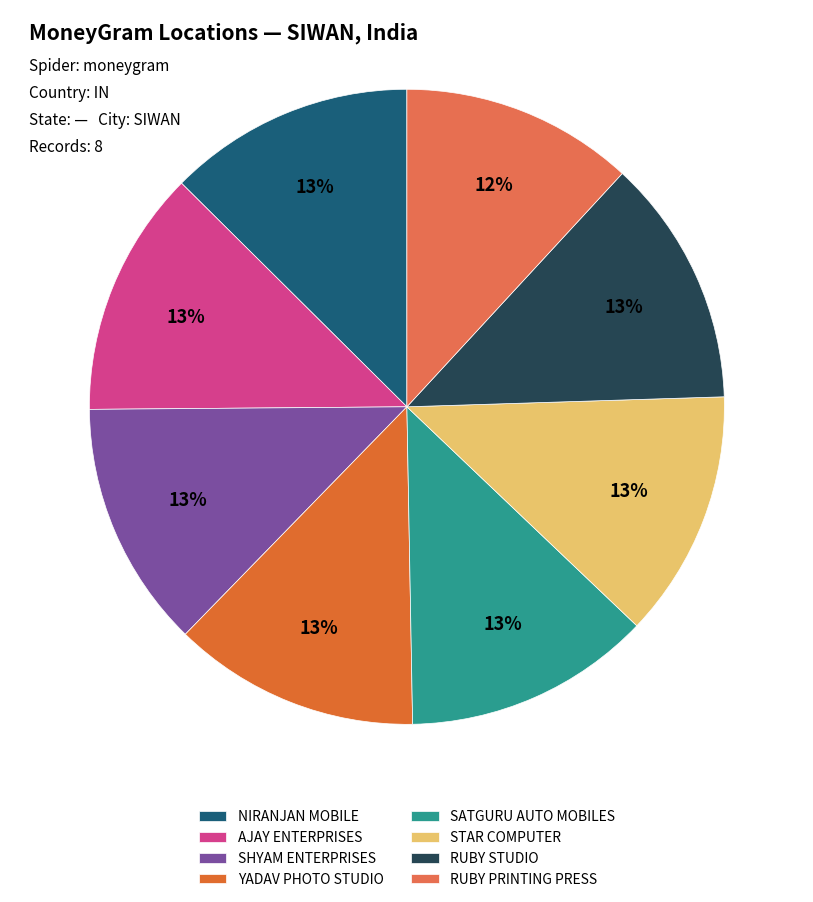

Rank the categories by value from lowest to highest.

RUBY PRINTING PRESS - SIWAN, NIRANJAN MOBILE - SIWAN - SIWAN, AJAY ENTERPRISES - SIWAN - SIWAN, YADAV PHOTO STUDIO - SIWAN - SIWAN, SHYAM ENTERPRISES TOUR & TRAVELS - SIWAN, SATGURU AUTO MOBILES, STAR COMPUTER & COMMUNICATION - SIWAN, RUBY STUDIO AND HINA VEDIO GRAFY - SIWAN